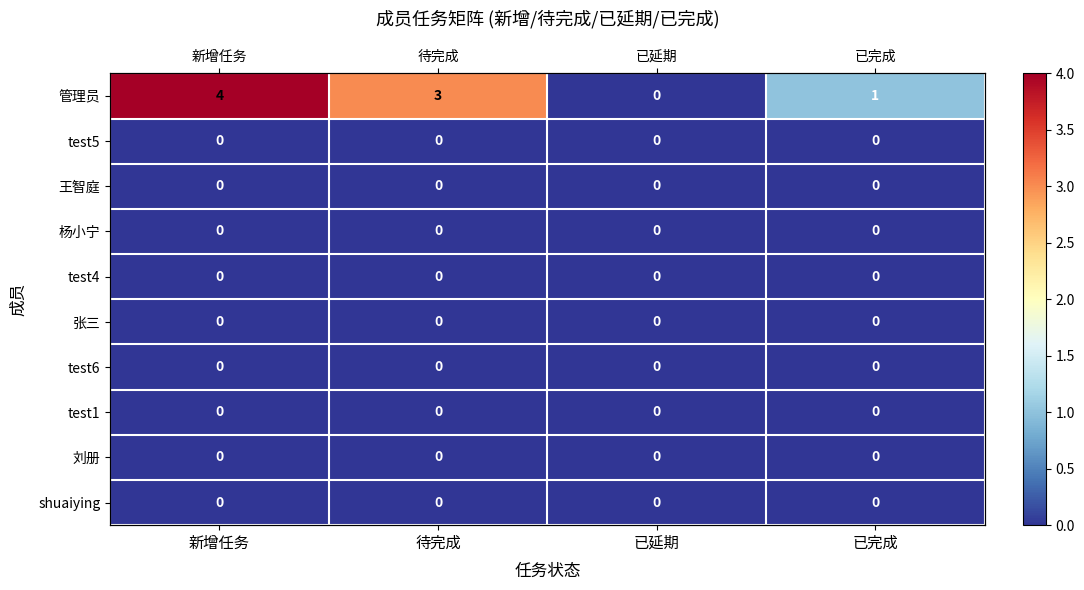

What is the spread (max minus min) of values at 待完成?

3